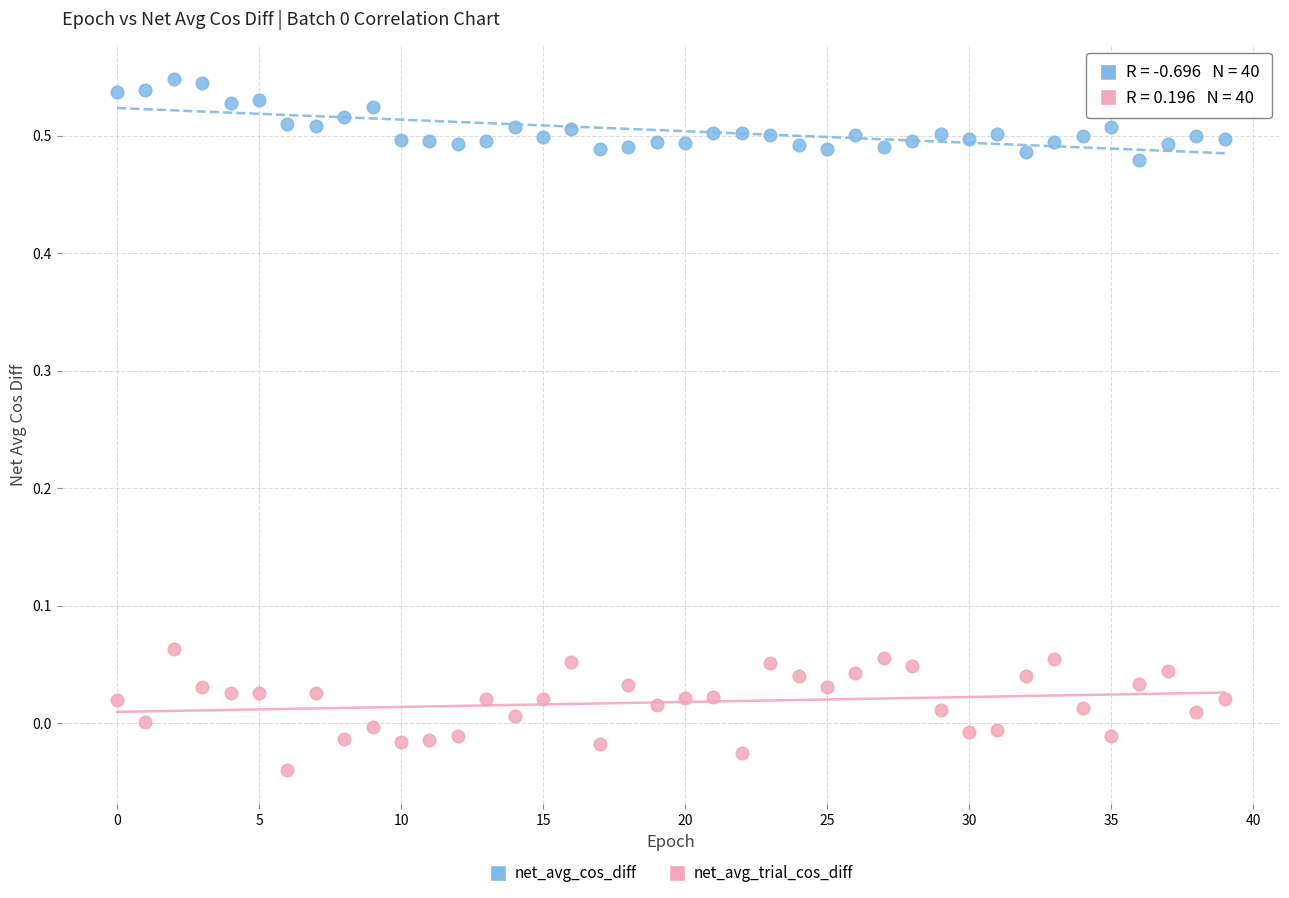

Across all data points, what is the range of Y values (max minus min)?

0.6